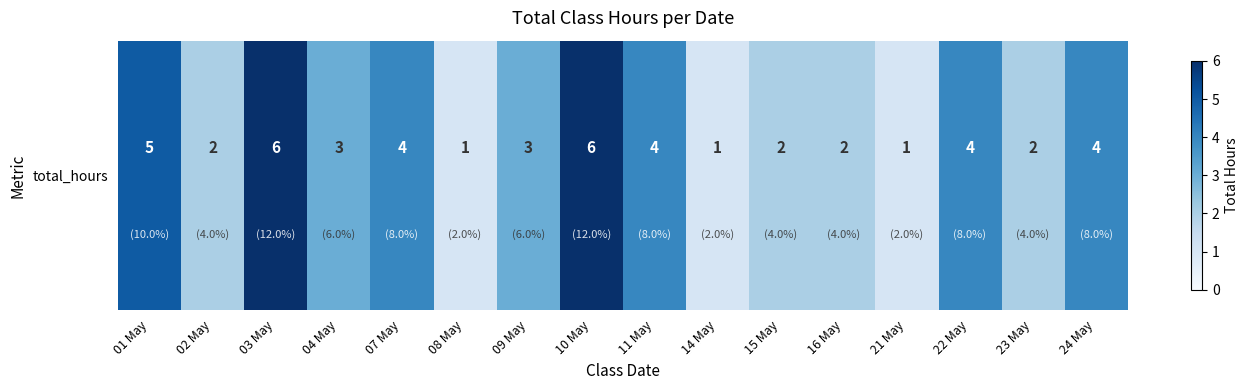

List the labels in order of value, largest first.

03 May, 10 May, 01 May, 07 May, 11 May, 22 May, 24 May, 04 May, 09 May, 02 May, 15 May, 16 May, 23 May, 08 May, 14 May, 21 May